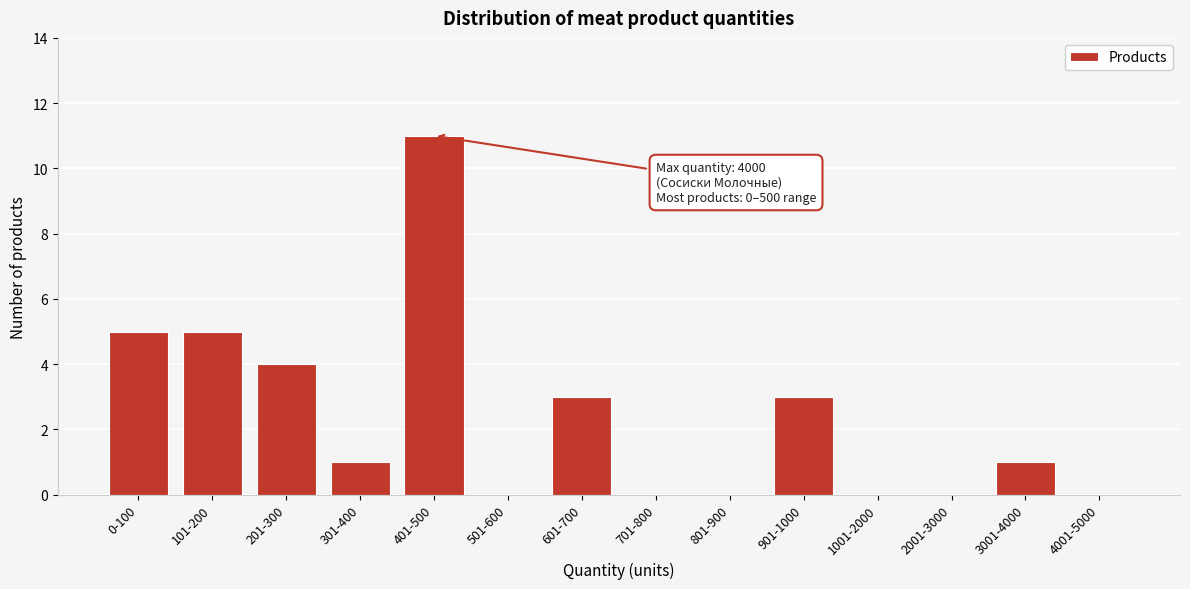

Reading left to right, extract all data points from this chart.

0-100=5	101-200=5	201-300=4	301-400=1	401-500=11	501-600=0	601-700=3	701-800=0	801-900=0	901-1000=3	1001-2000=0	2001-3000=0	3001-4000=1	4001-5000=0